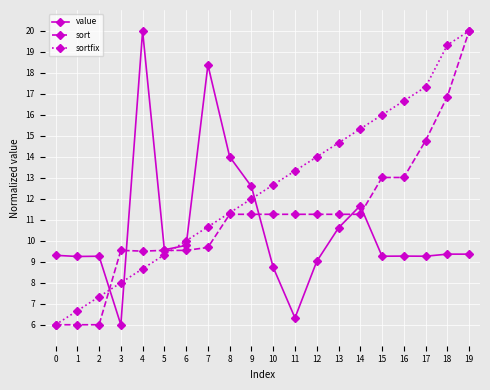

After their last crossing, which series has the higher values: sort or value?

sort